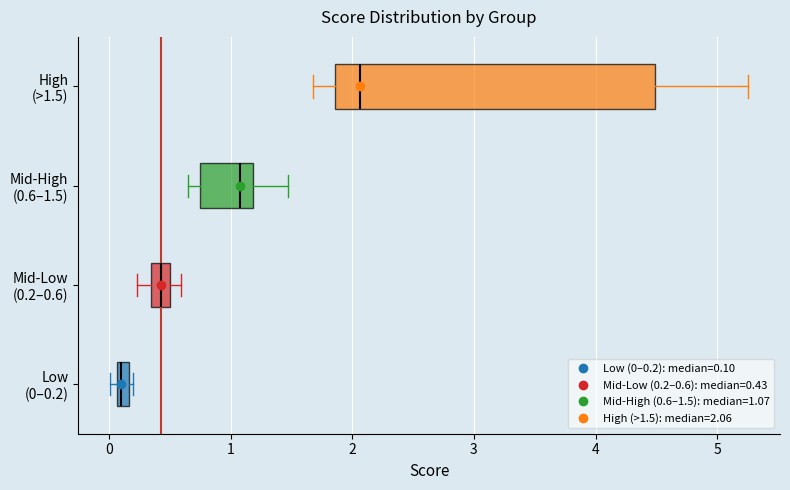

Which box's median line is the furthest to the right?

High (>1.5)